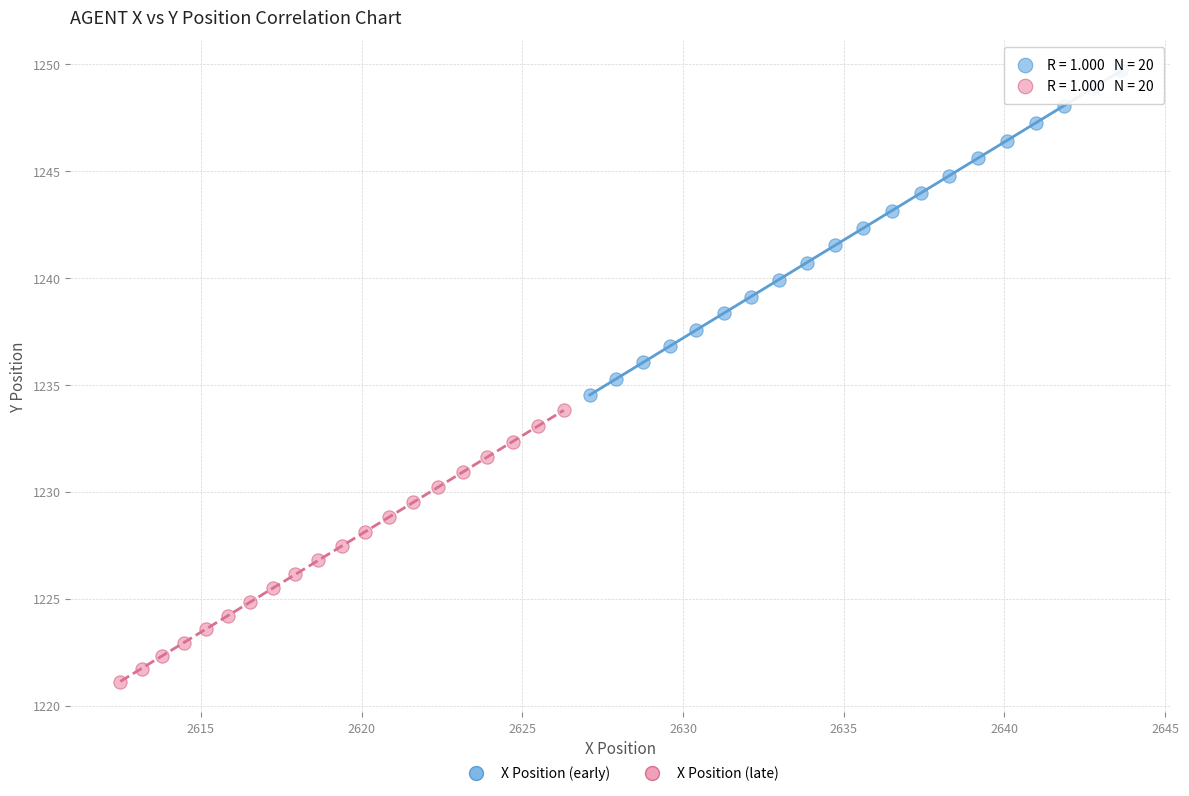

What are all the series names shown in the legend?

X Position (early), X Position (late)